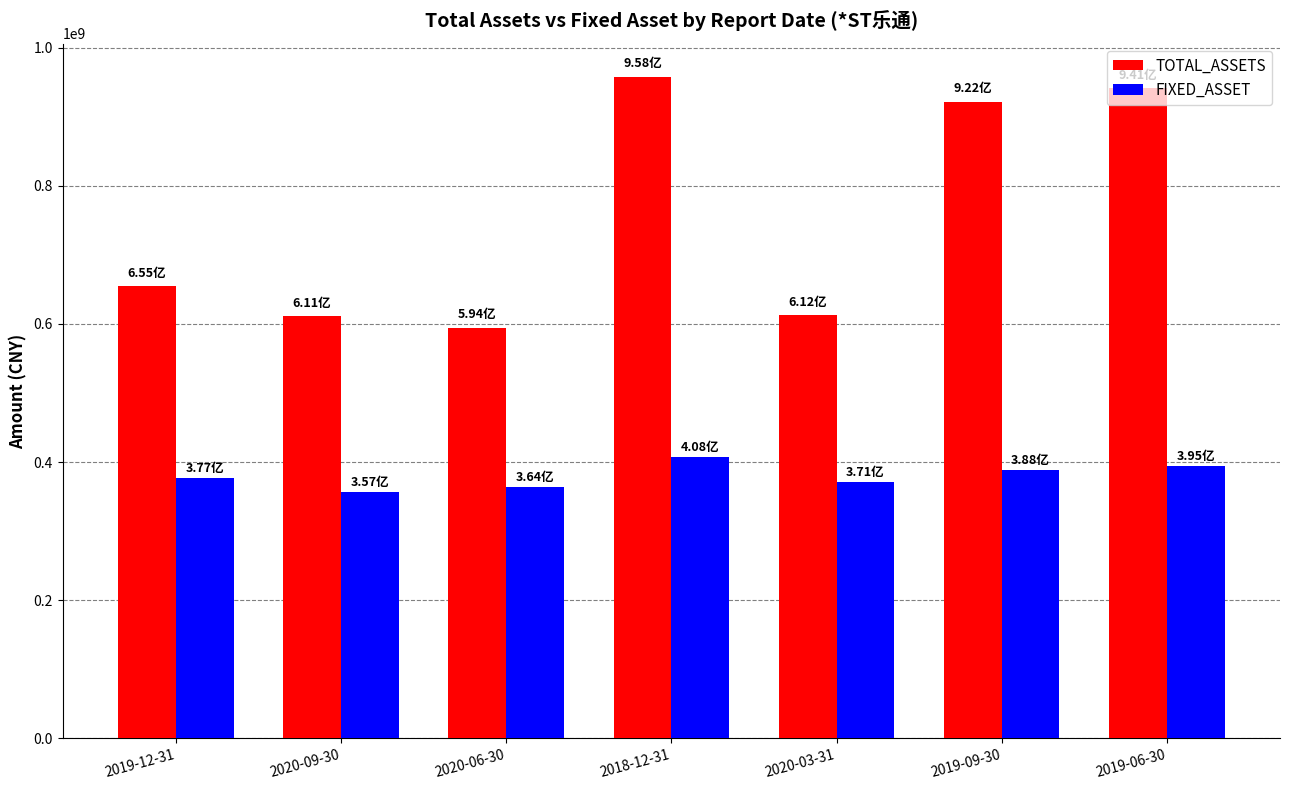

What value does the FIXED_ASSET series have at 2020-03-31?

371140742.3